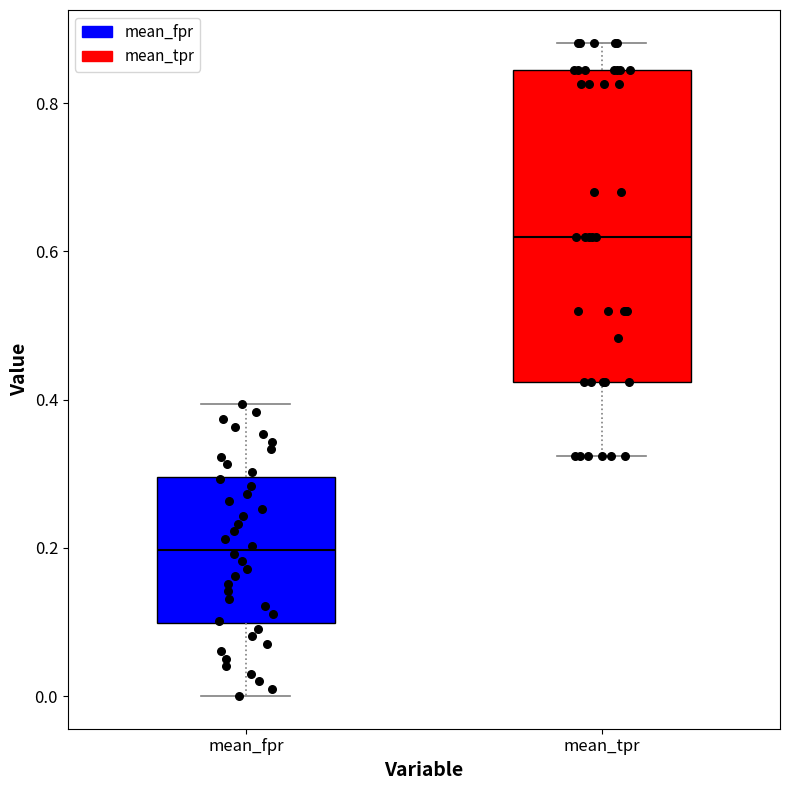

Where does the lower whisker of the box for mean_tpr end on the y-axis? The values are not printed on the chart, so give them approximately, as read against the axis.

0.32